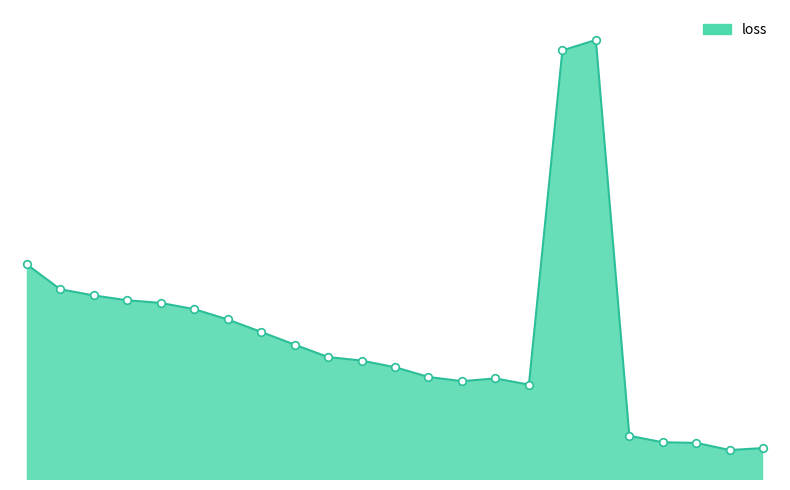

Does the chart have visible grid lines?

No